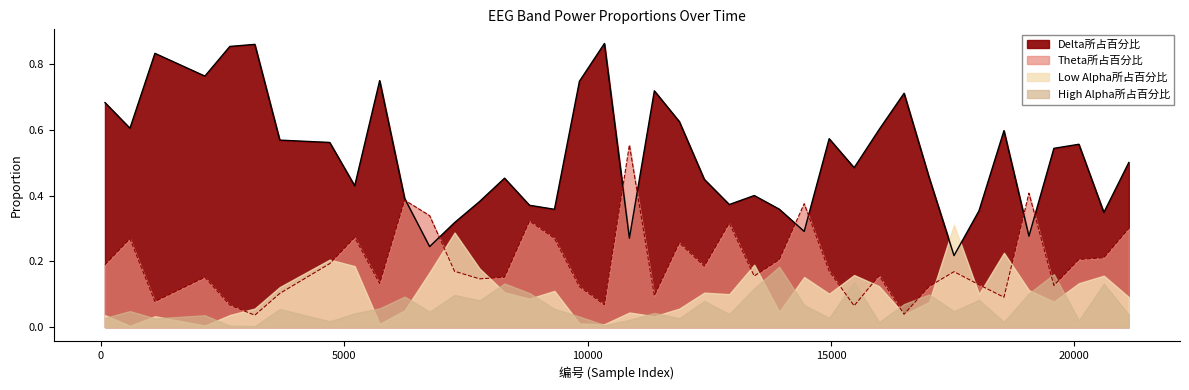

What is the sum of all Theta所占百分比 values?

7.8